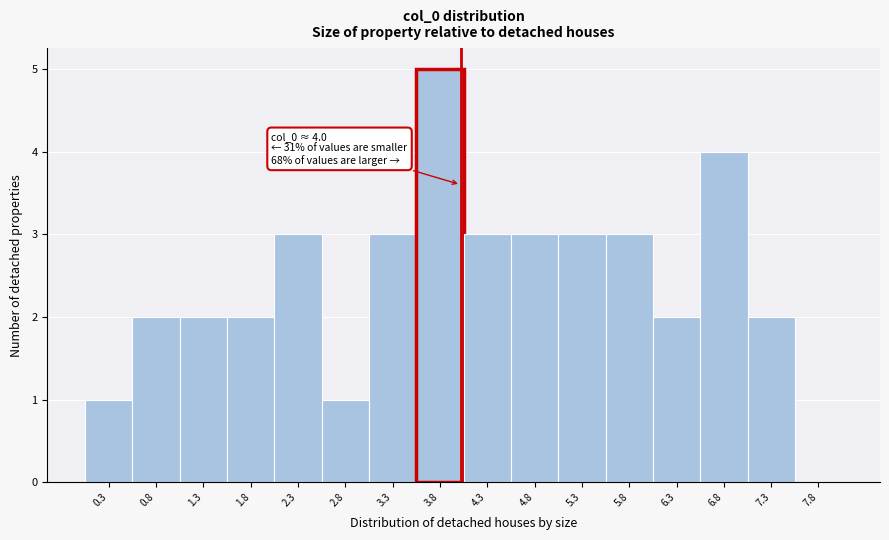

Which range on the x-axis has the tallest bar?

3.5 to 4.0